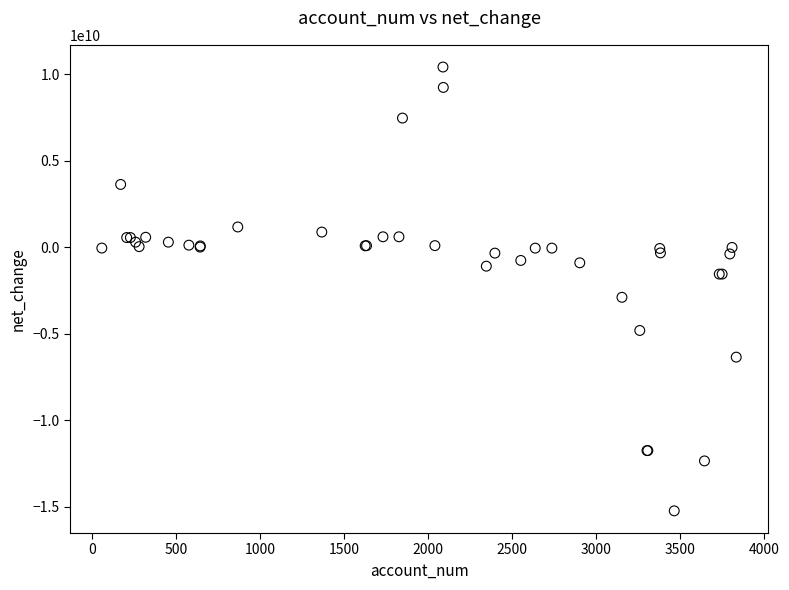

What Y value in the scatter plot is closest to -2401511000?

-2885673000